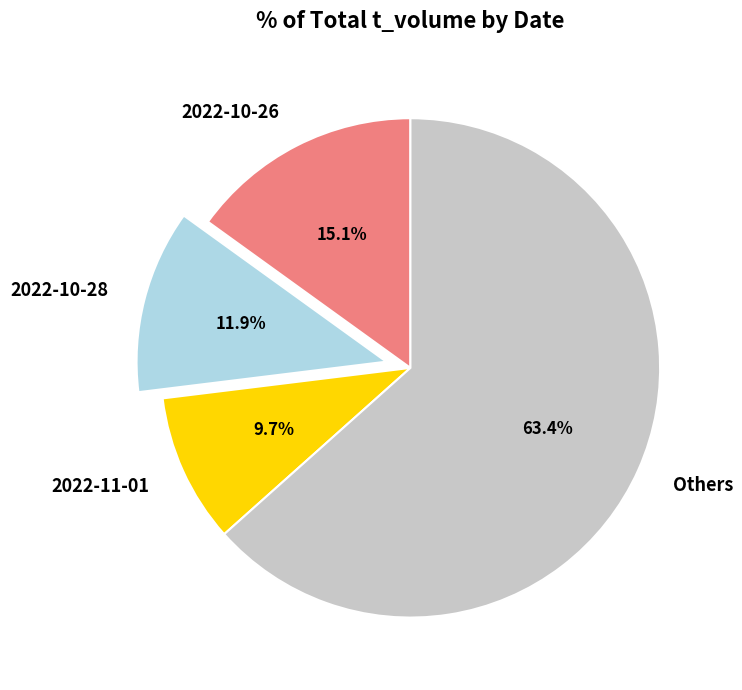

How many slices are in this pie chart?

4